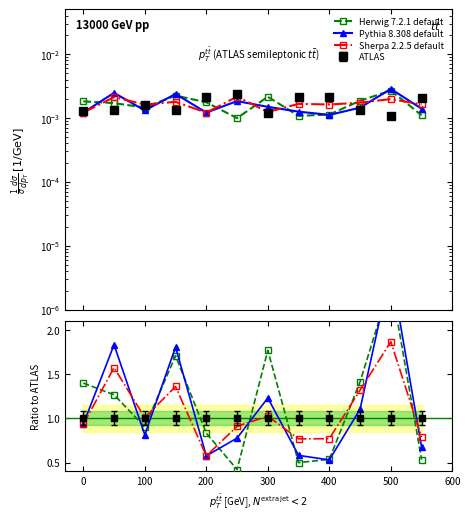

In Pythia 8.308 default, how many points are higher than both neighbors (excluding endpoints)?

4